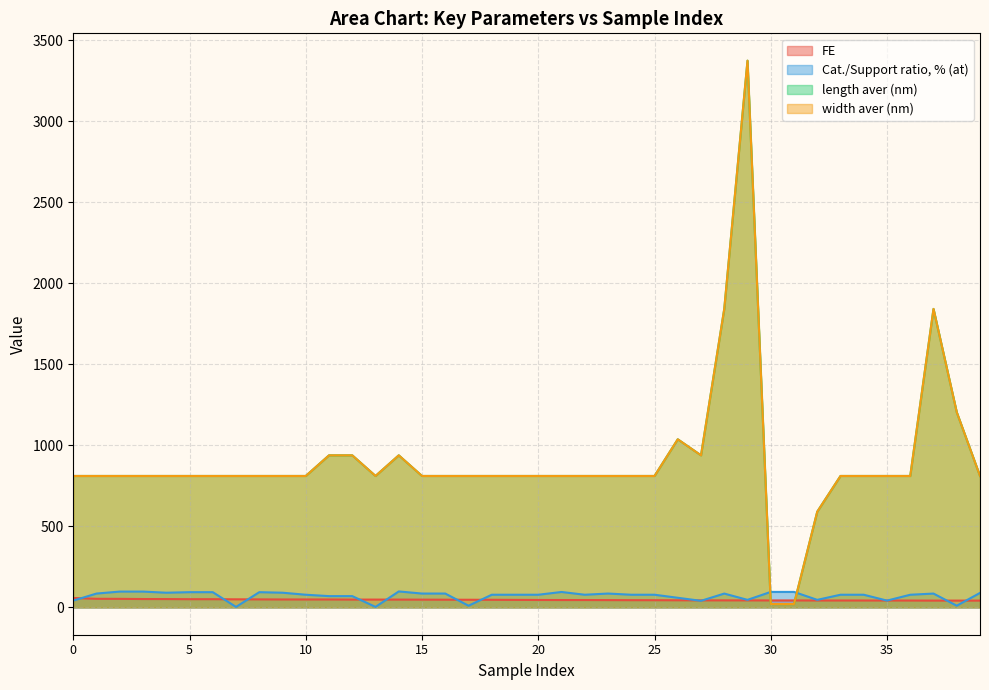

Which series has the largest total across all categories?

length aver (nm)